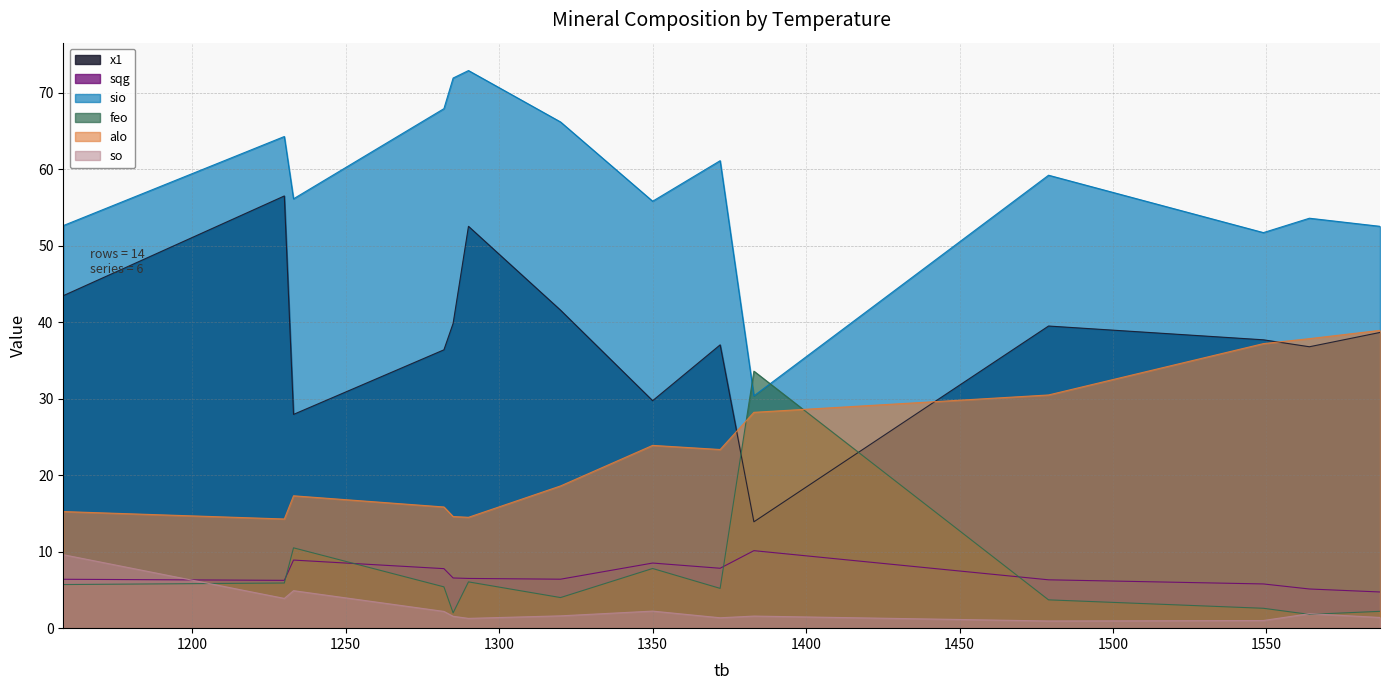

What are all the series names shown in the legend?

x1, sqg, sio, feo, alo, so